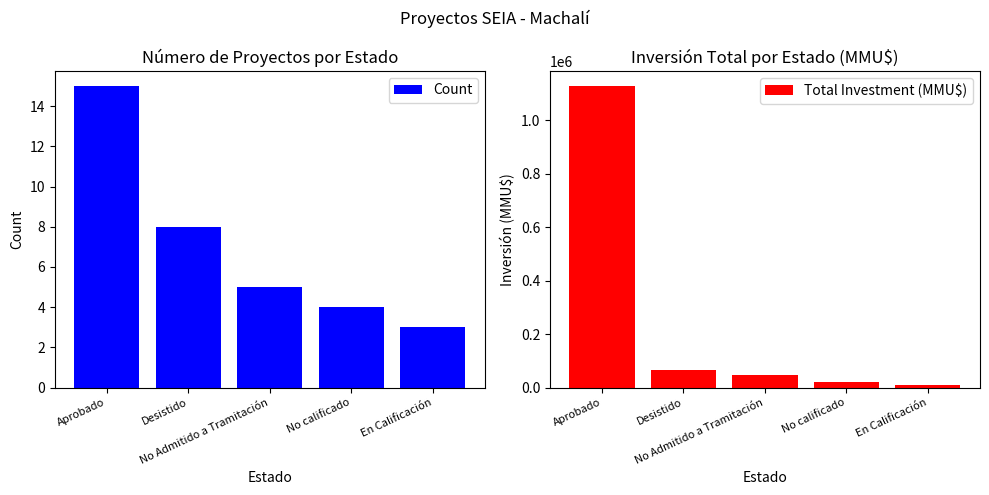

List the series in order of their peak value, highest first.

Total Investment (MMU$), Count